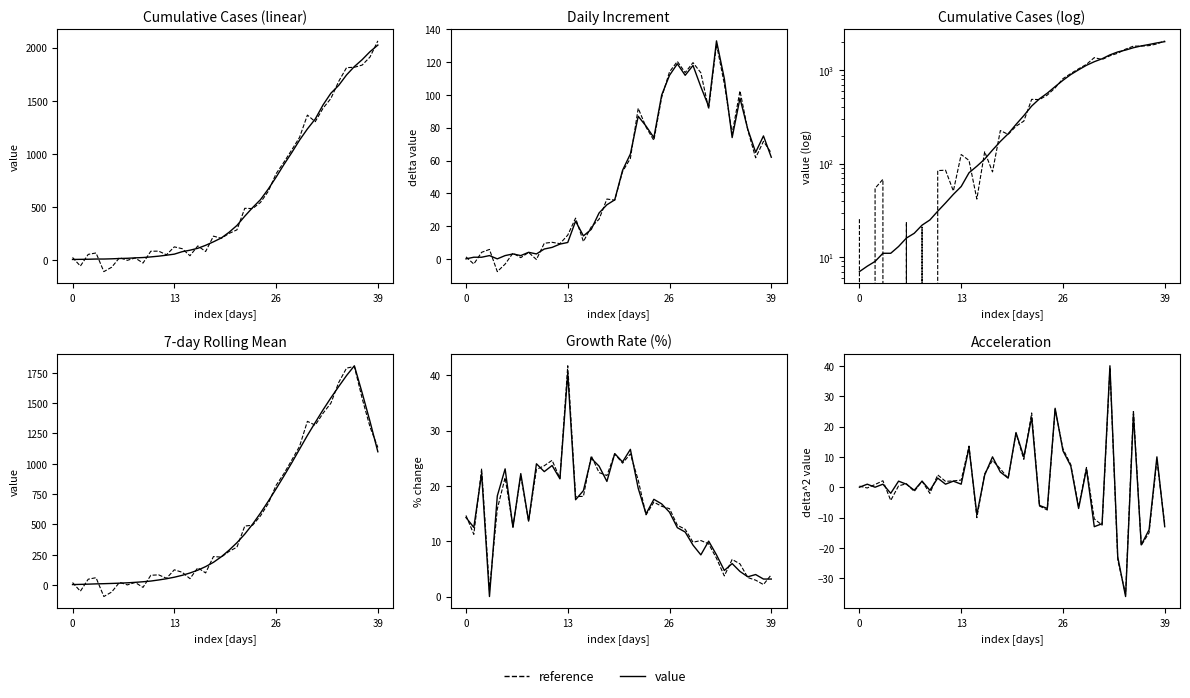

What is the spread (max minus min) of values at 17?

1.2